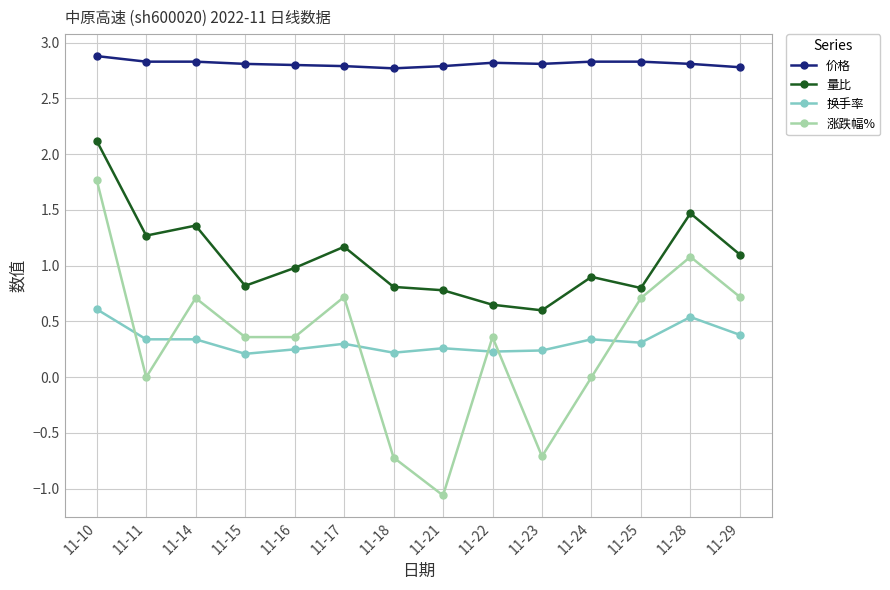

True or false: 量比 and 换手率 intersect in this chart.

False